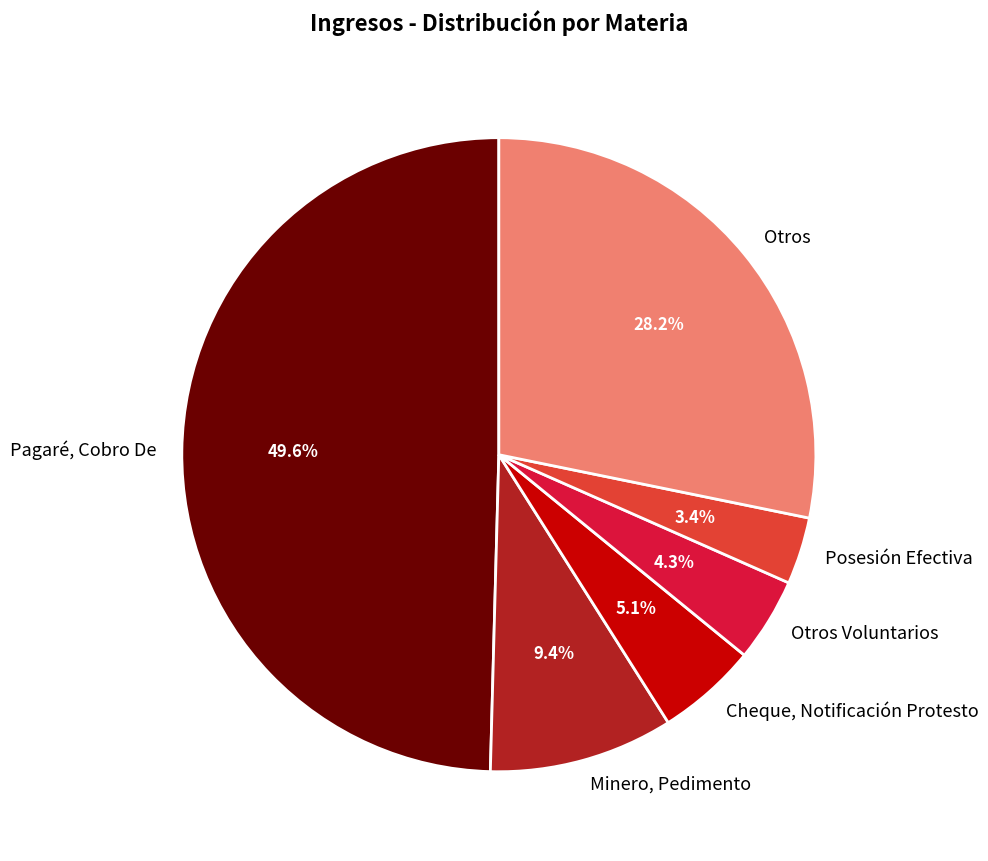

Which has a higher value, Otros or Minero, Pedimento?

Otros